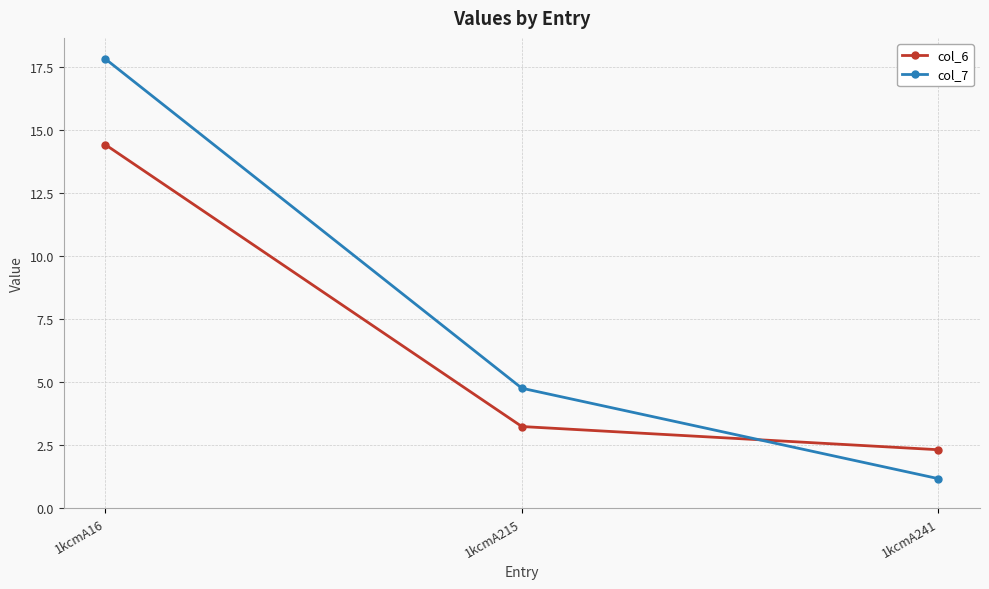

At which label is col_7 closest to 9?

1kcmA215